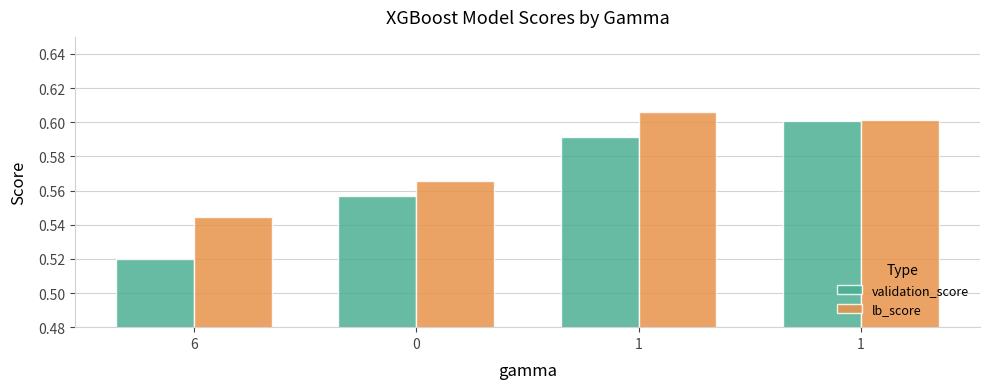

Count the number of categories in the chart.

4